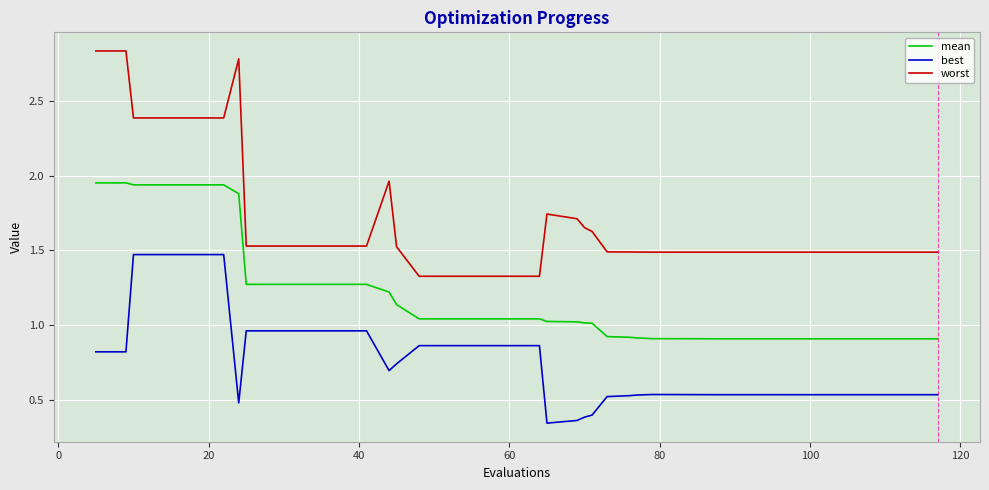

True or false: worst and best cross at least once.

False